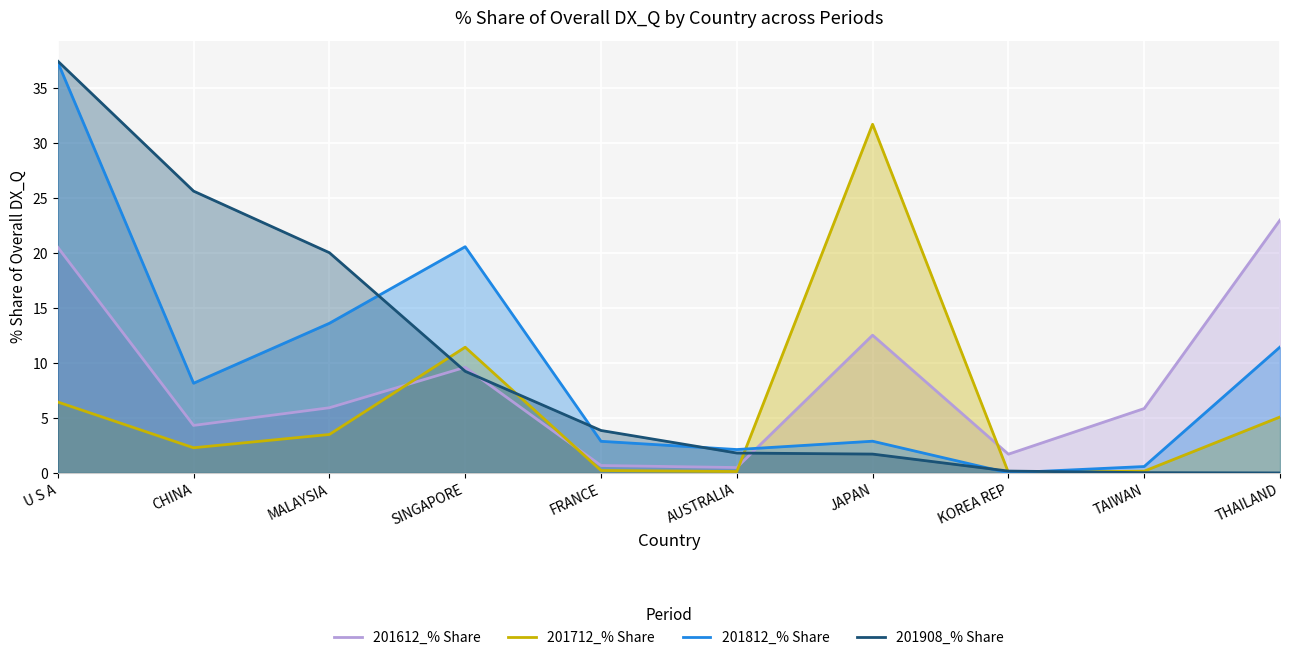

In 201812_% Share, how many points are higher than both neighbors (excluding endpoints)?

2